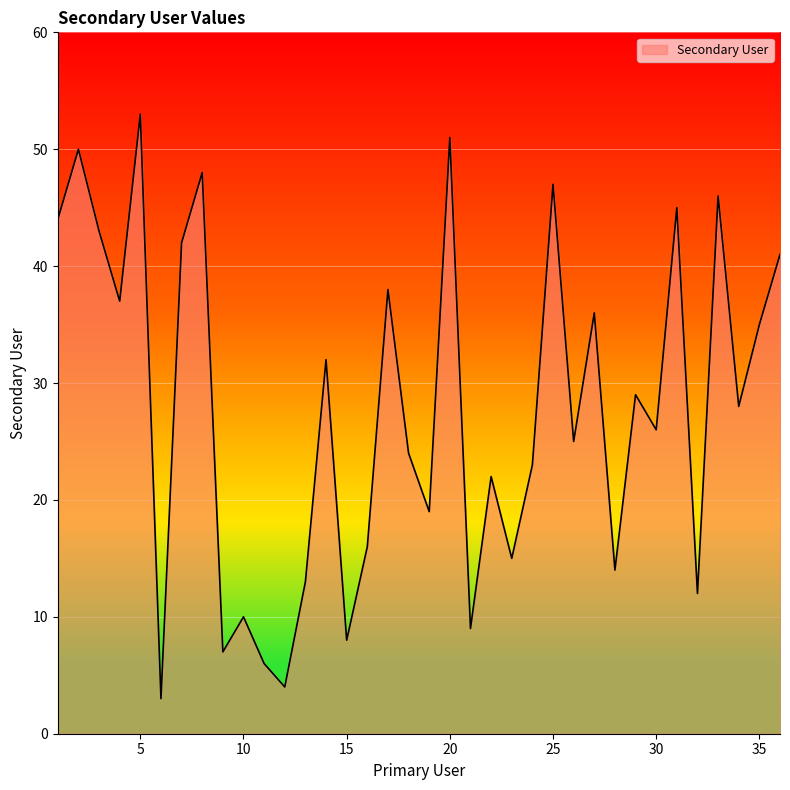

What is the smallest value displayed?

3